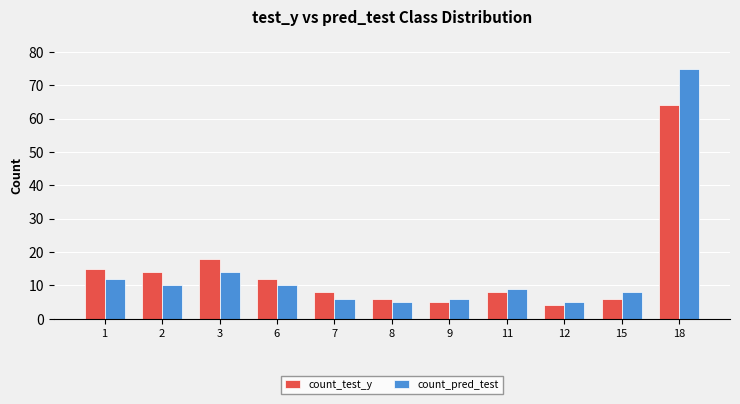

At which label is count_test_y closest to 34?

3